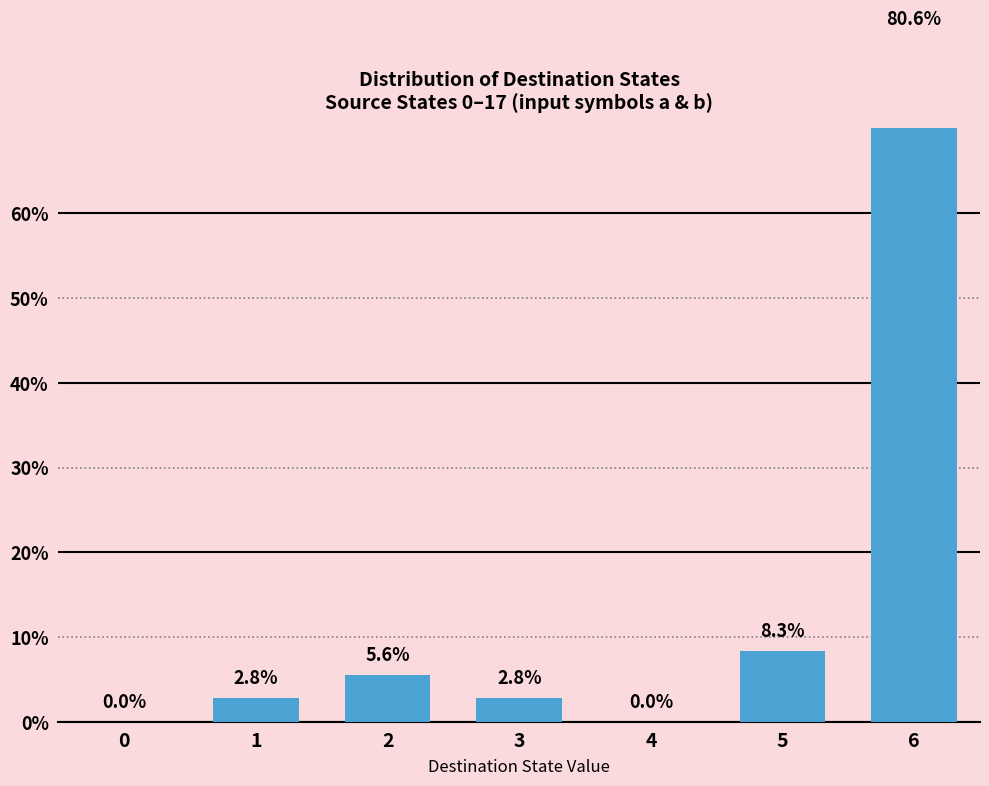

Rank the categories by value from lowest to highest.

0, 4, 1, 3, 2, 5, 6